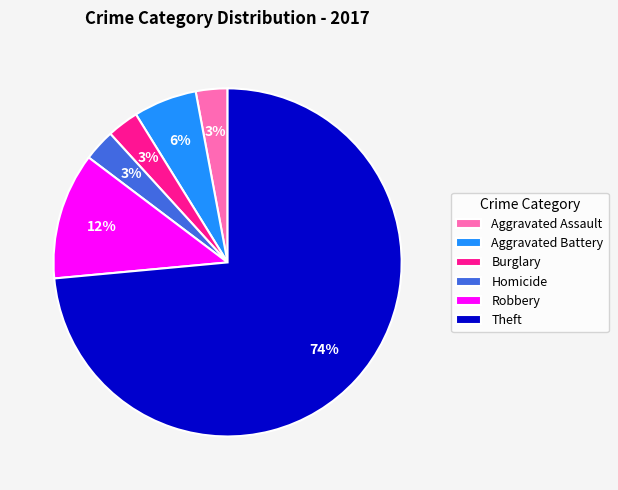

How many slices are in this pie chart?

6